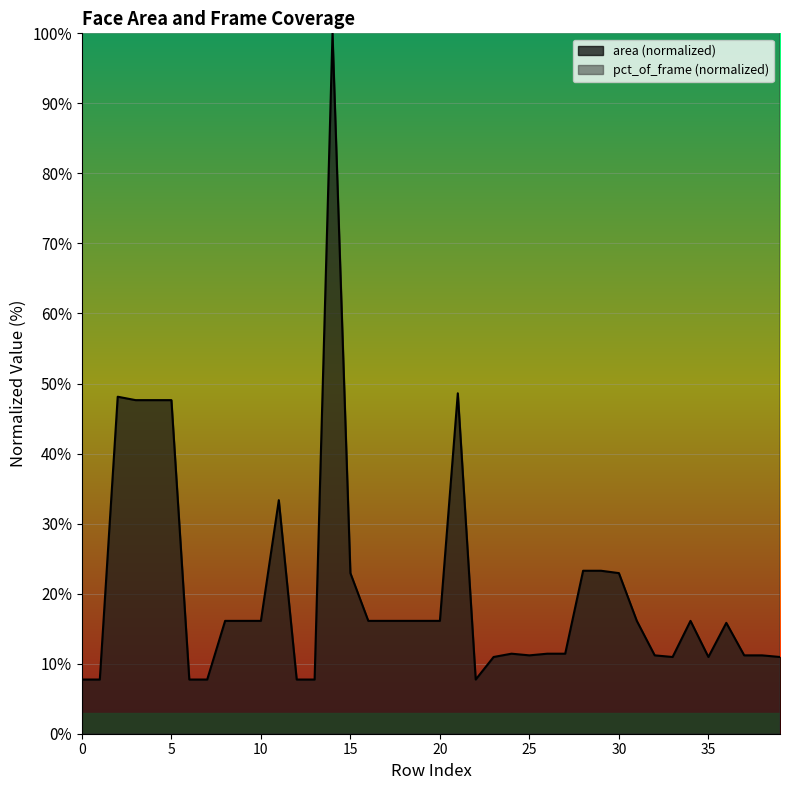

Which series has the largest total across all categories?

pct_of_frame